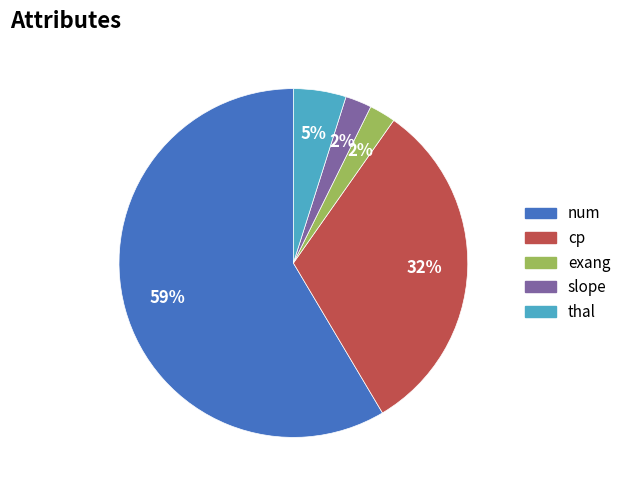

What percentage is the exang slice, to the nearest percent?

2%